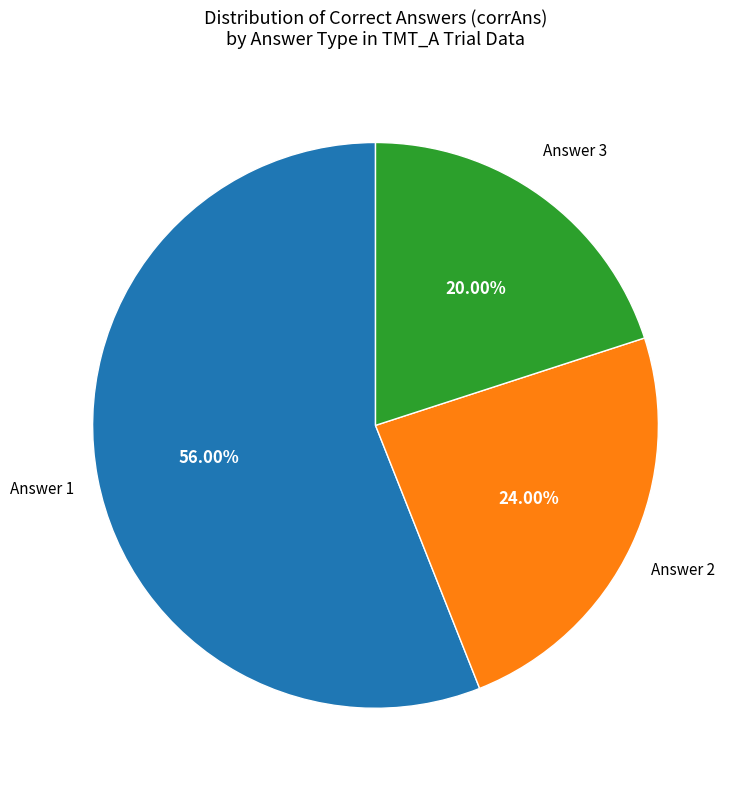

Which slice represents more than half of the pie?

Answer 1